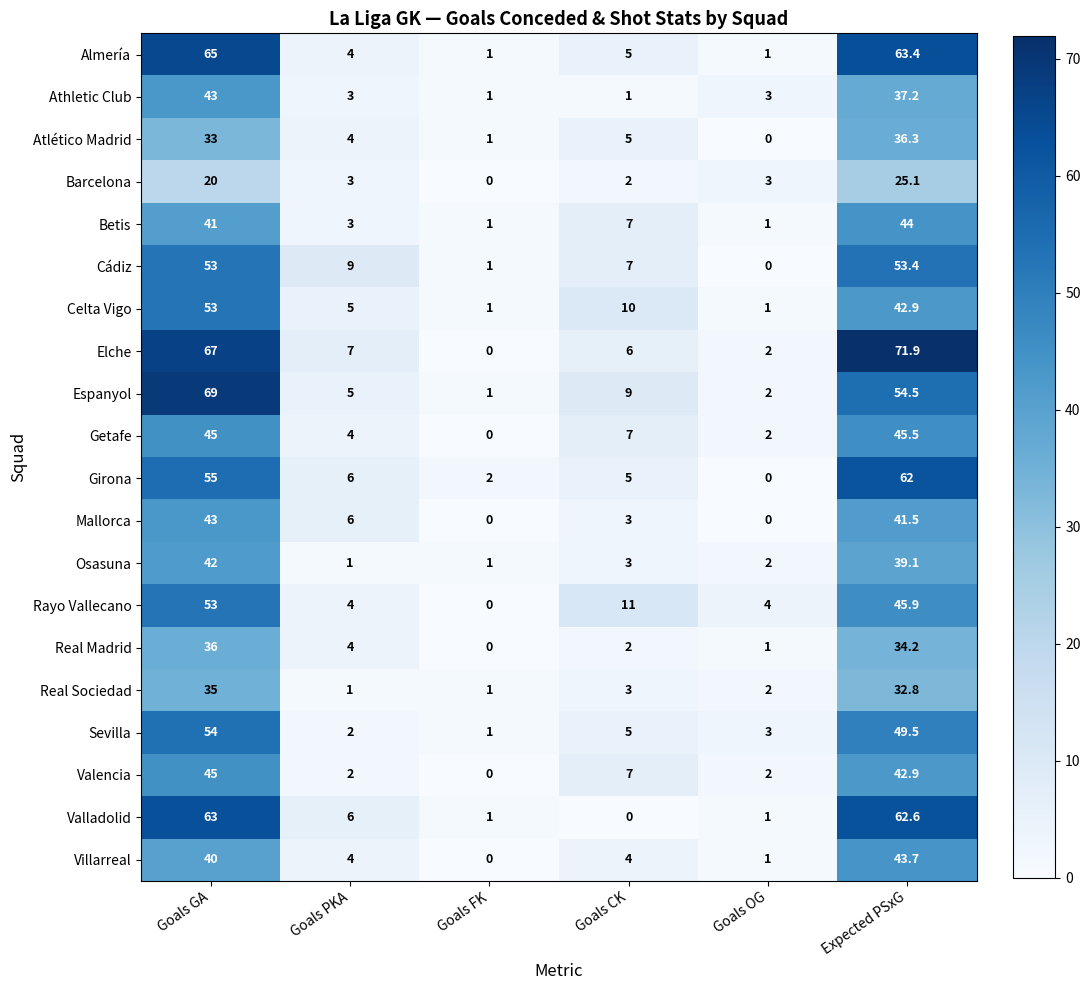

What is the difference between the highest and lowest values at Goals FK?

2.0